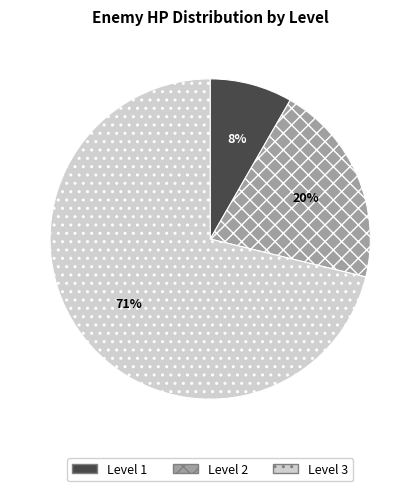

Count the number of slices in the pie.

3